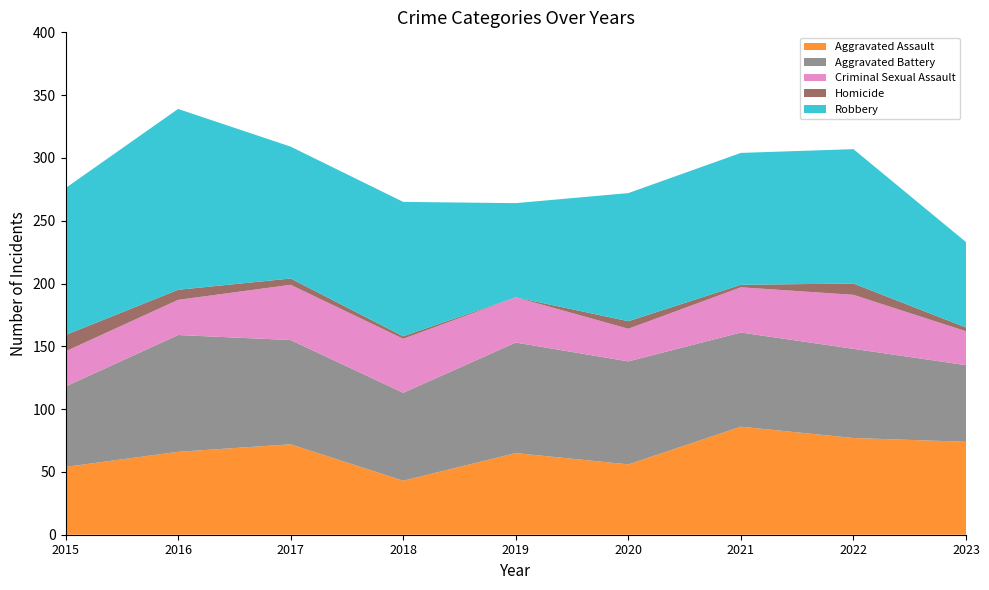

Reading right to left, what are all the values shown in this chart?

Aggravated Assault: 74	77	86	56	65	43	72	66	54
Aggravated Battery: 61	71	75	82	88	70	83	93	64
Criminal Sexual Assault: 27	43	36	26	36	43	44	28	28
Homicide: 3	9	2	6	0	2	5	8	13
Robbery: 68	107	105	102	75	107	105	144	117